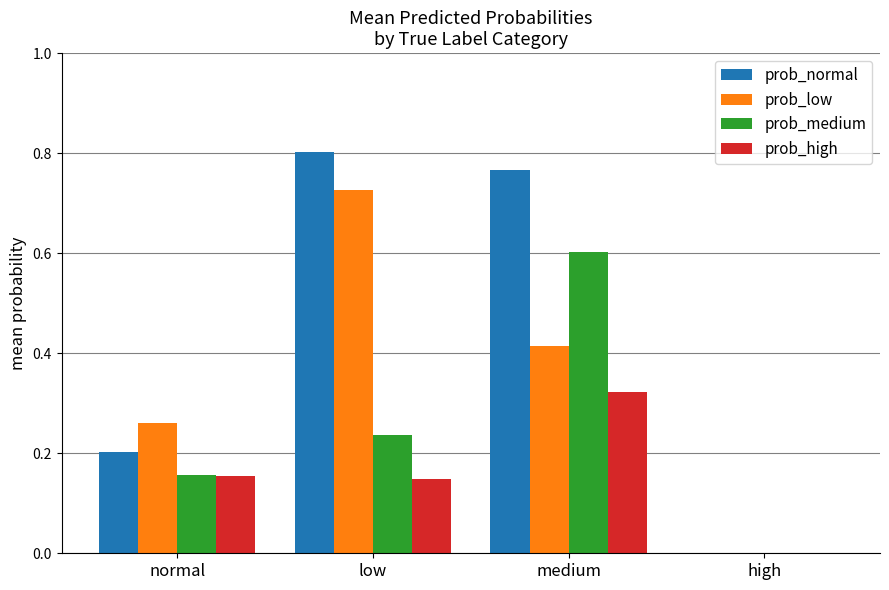

Between low and high, which series saw the biggest shift?

prob_normal